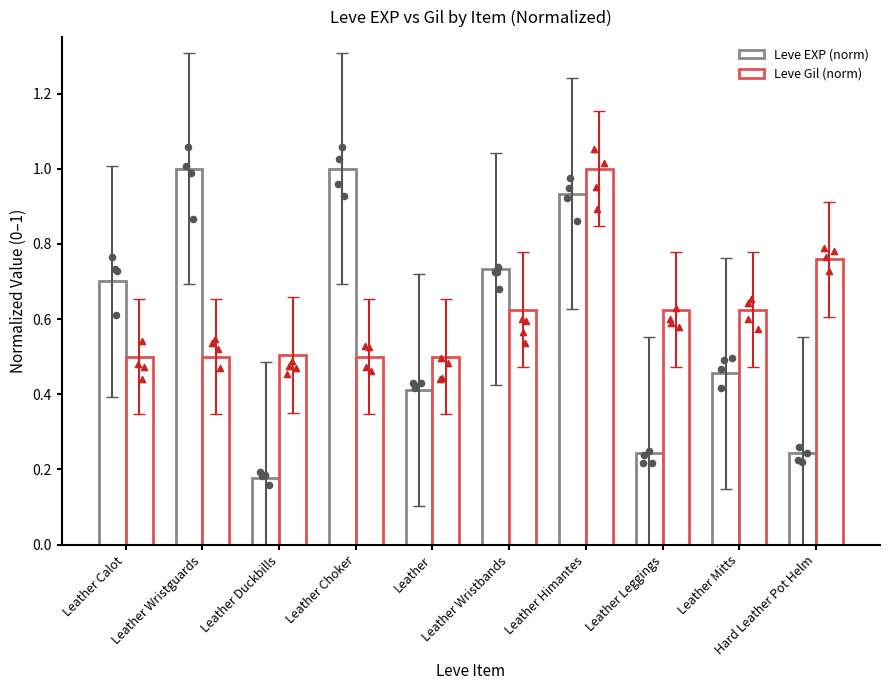

What are all the series names shown in the legend?

Leve EXP (norm), Leve Gil (norm)